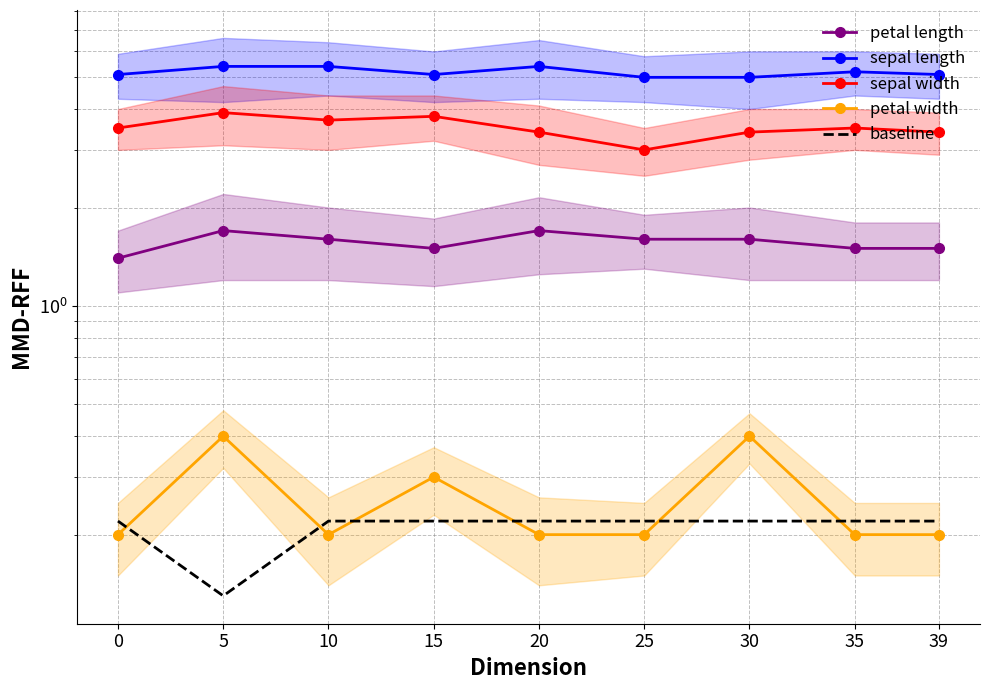

Between 30 and 35, which is larger?

30